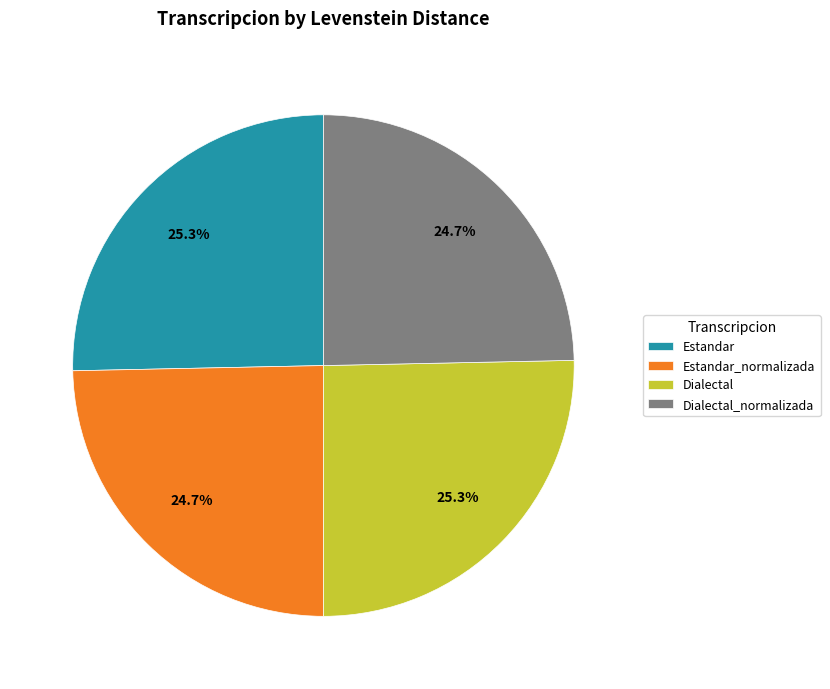

What is the total percentage of Dialectal_normalizada and Estandar?

50.0%